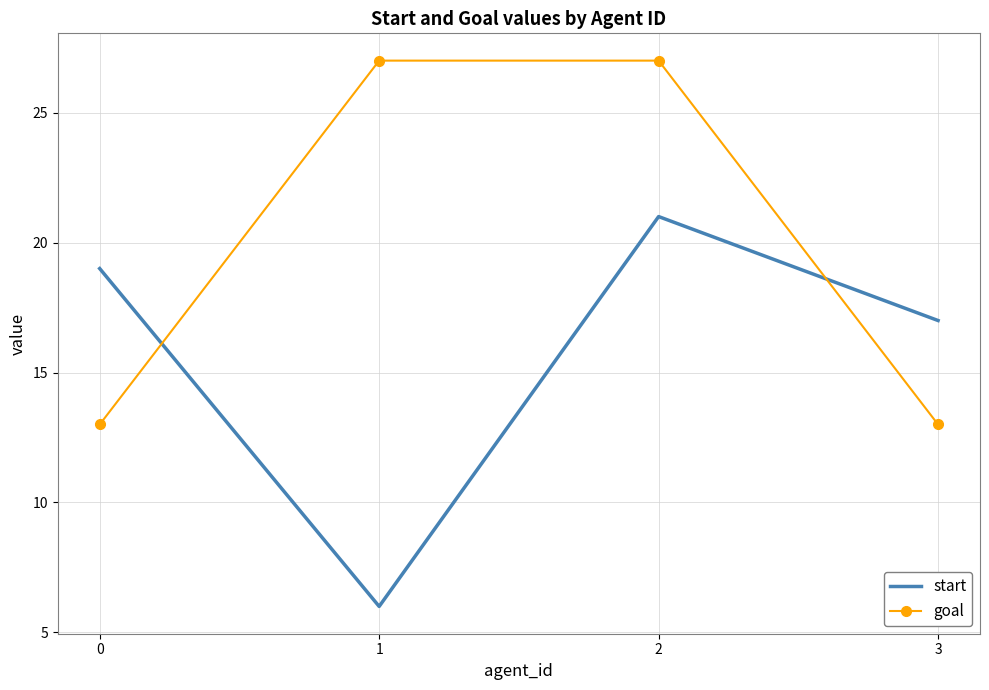

What are all the series names shown in the legend?

start, goal